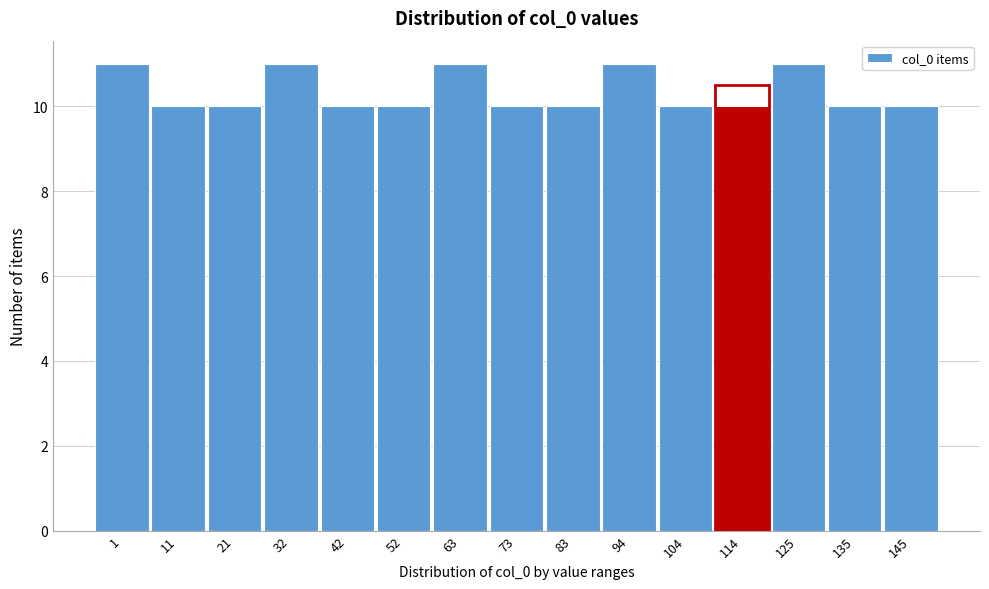

Reading right to left, what are all the values shown in this chart?

10	10	11	10	10	11	10	10	11	10	10	11	10	10	11